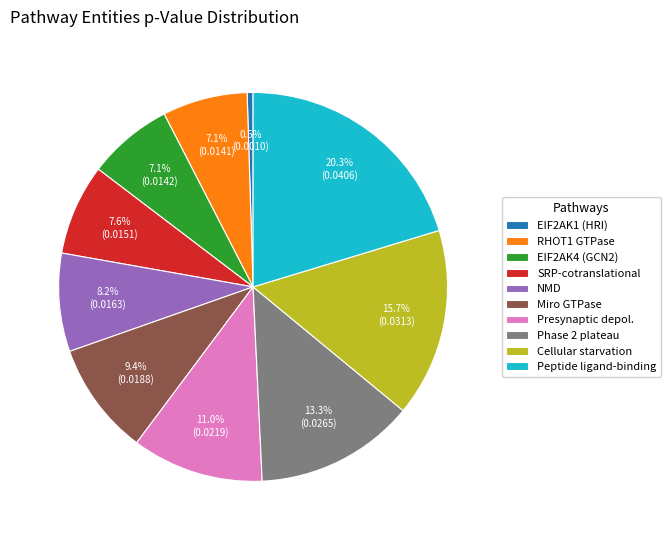

What is the largest slice in the pie chart?

Peptide ligand-binding